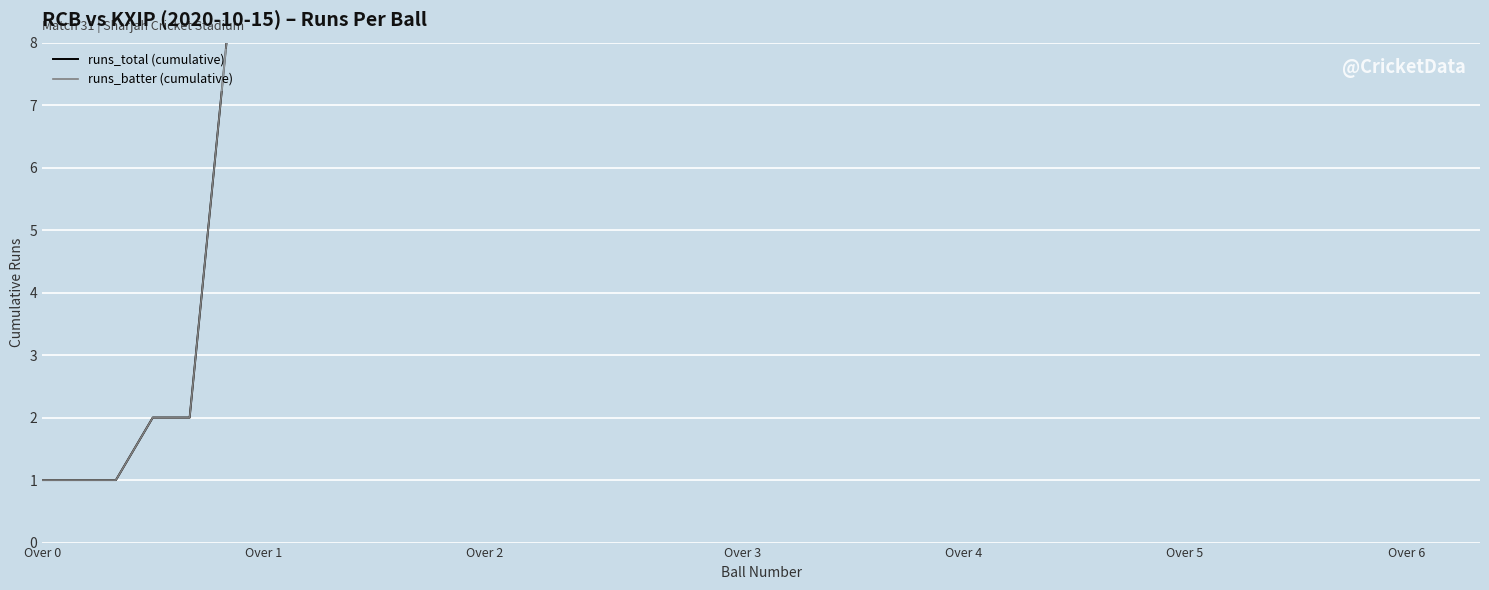

Rank the series by their average value, from lowest to highest.

runs_batter (cumulative), runs_total (cumulative)